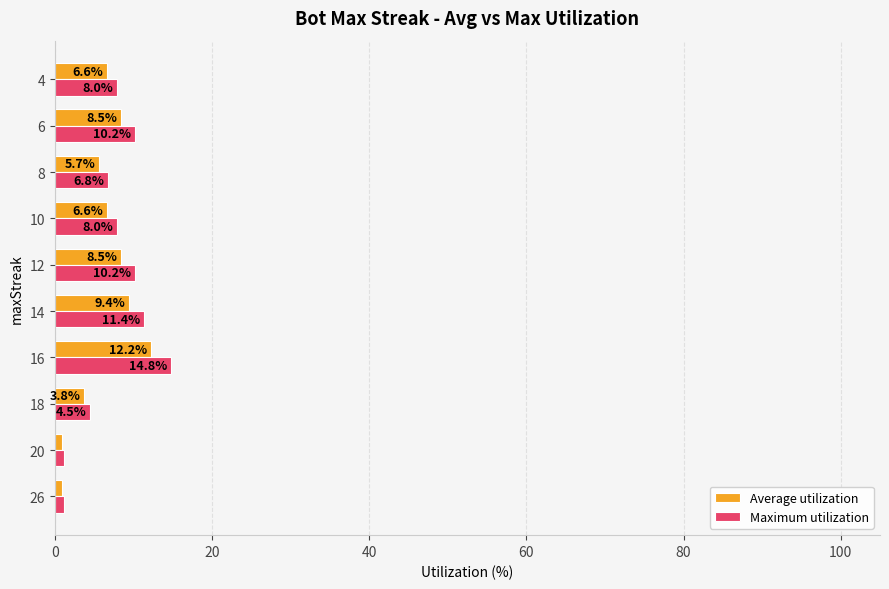

The value of Average utilization at 6 is 4.2. True or false?

False